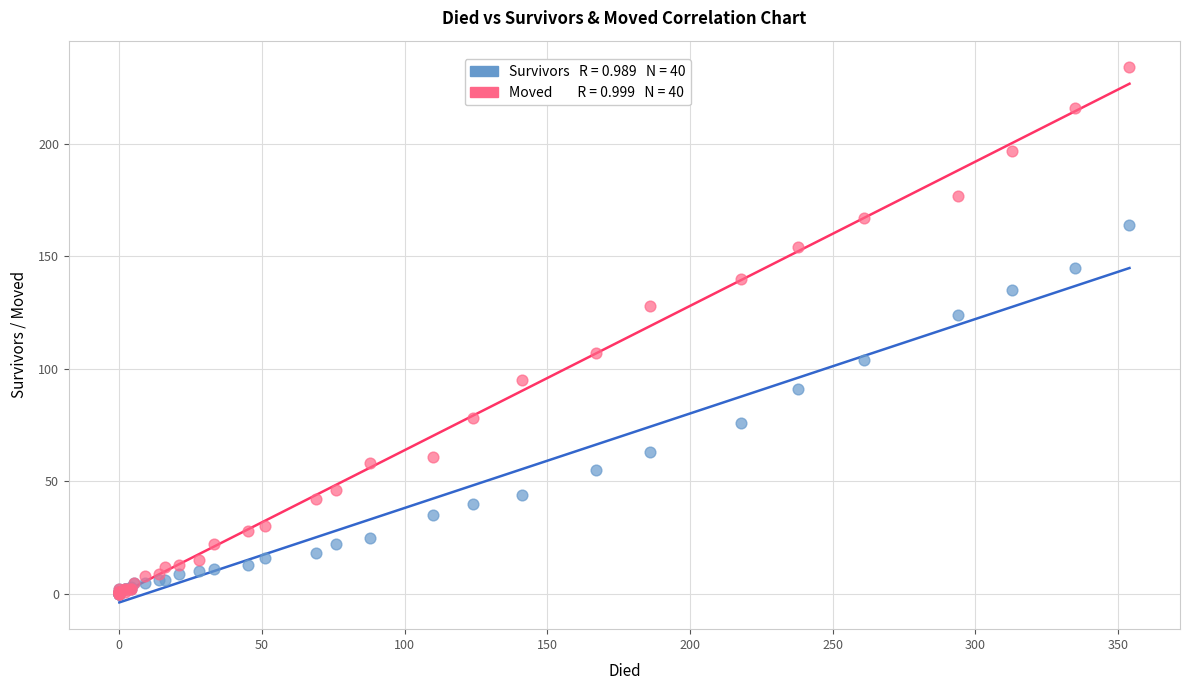

Across all series, what Y value is closest to 117?

124